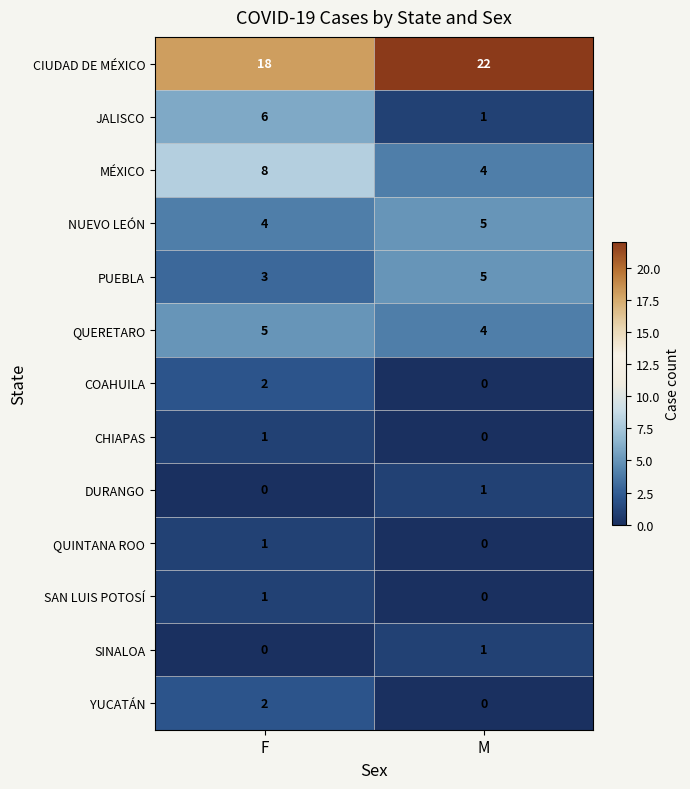

What is the difference between the JALISCO values at F and M?

5